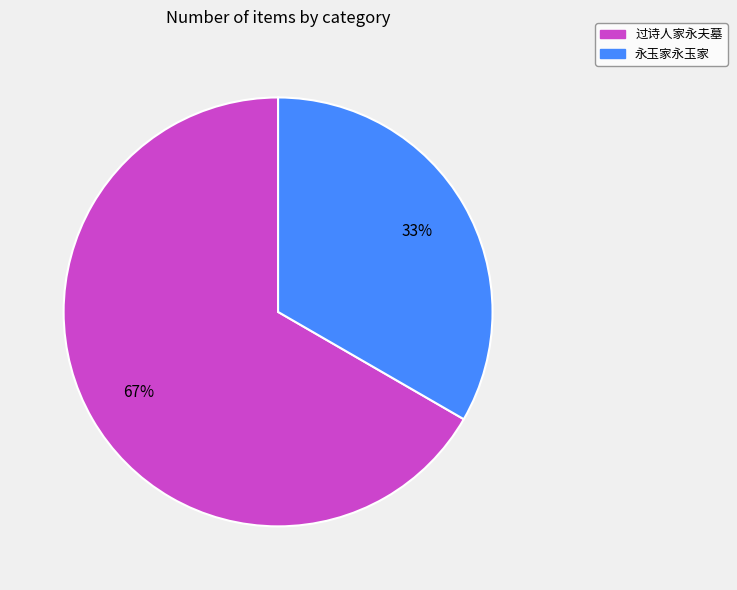

What percentage is the 永玉家永玉家 slice, to the nearest percent?

33%